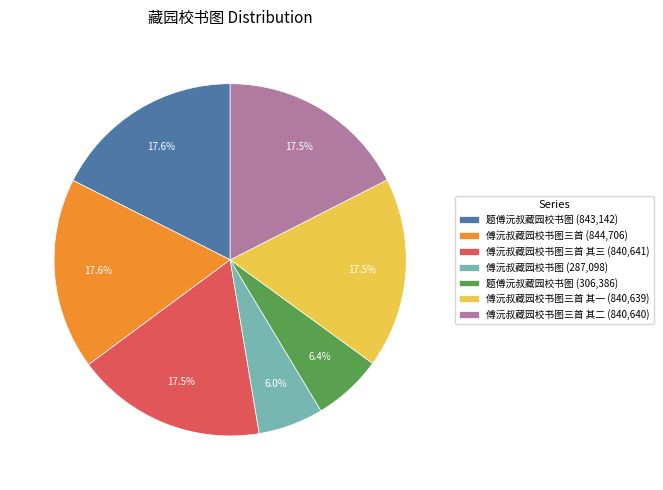

Does any single category account for the majority?

No